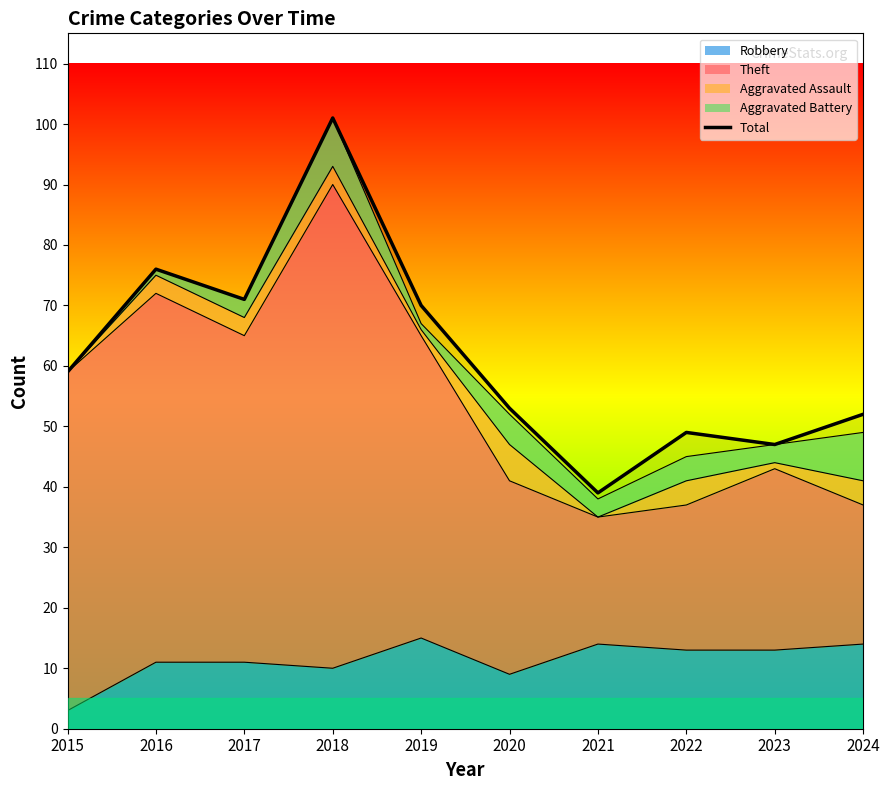

Which label corresponds to the smallest value in the chart?

2021